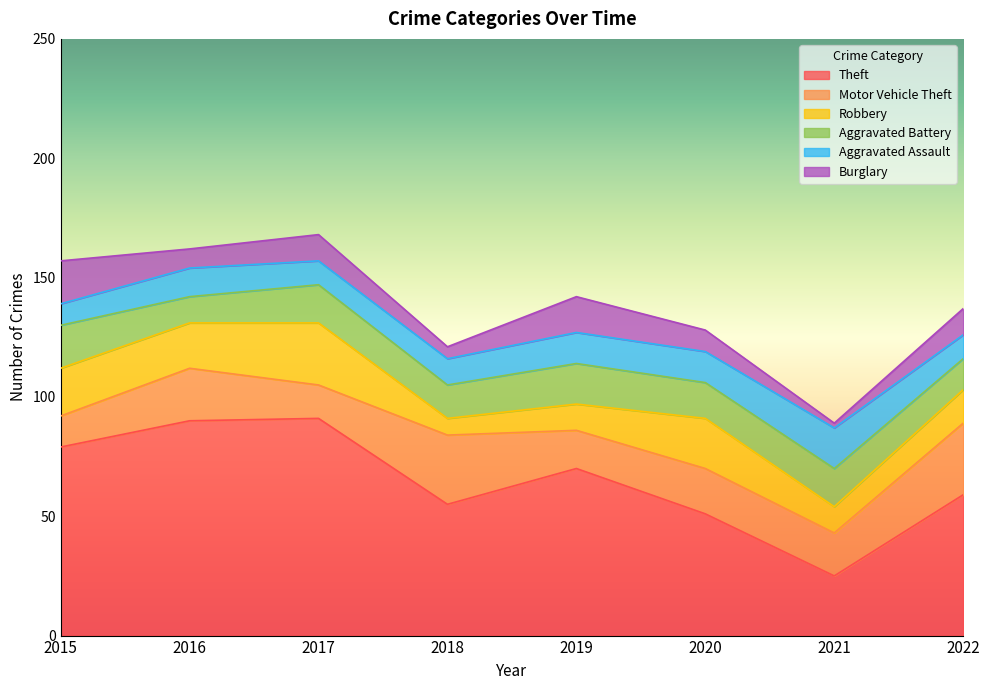

Which has a higher value, 2022 or 2019?

2019